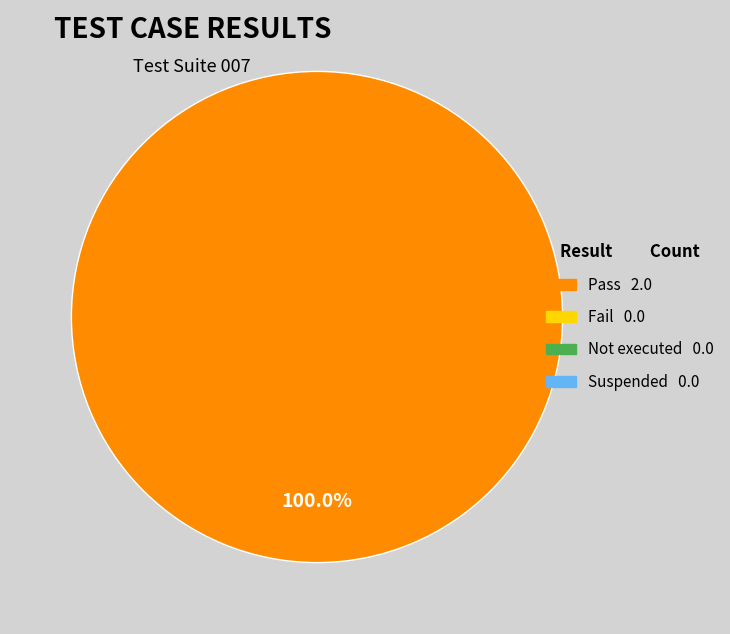

Does any single category account for the majority?

Yes